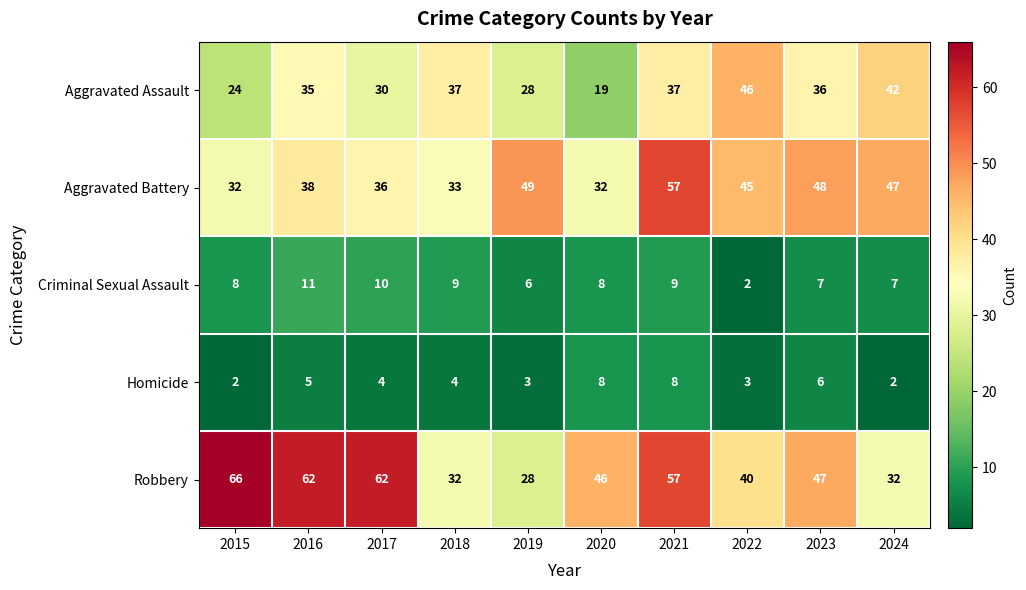

At which category is the sum across all series the highest?

2021